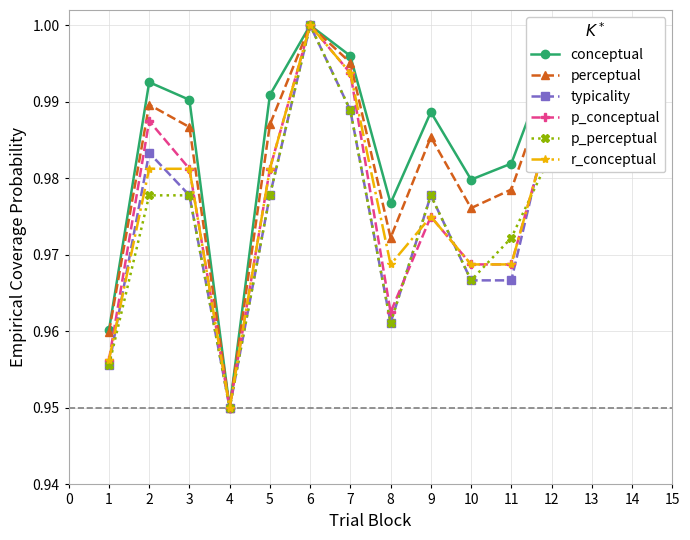

Which category has the highest value across all series?

6